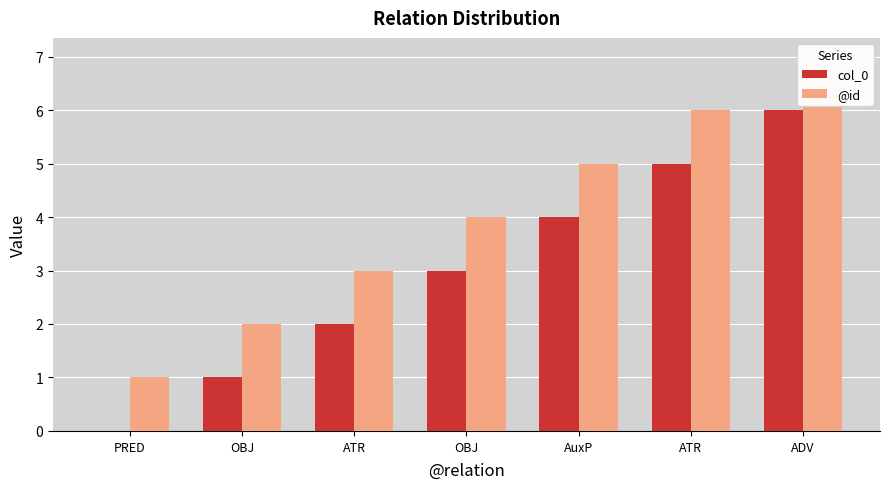

Reading left to right, extract all data points from this chart.

col_0: PRED=0	OBJ=1	ATR=2	OBJ=3	AuxP=4	ATR=5	ADV=6
@id: PRED=1	OBJ=2	ATR=3	OBJ=4	AuxP=5	ATR=6	ADV=7